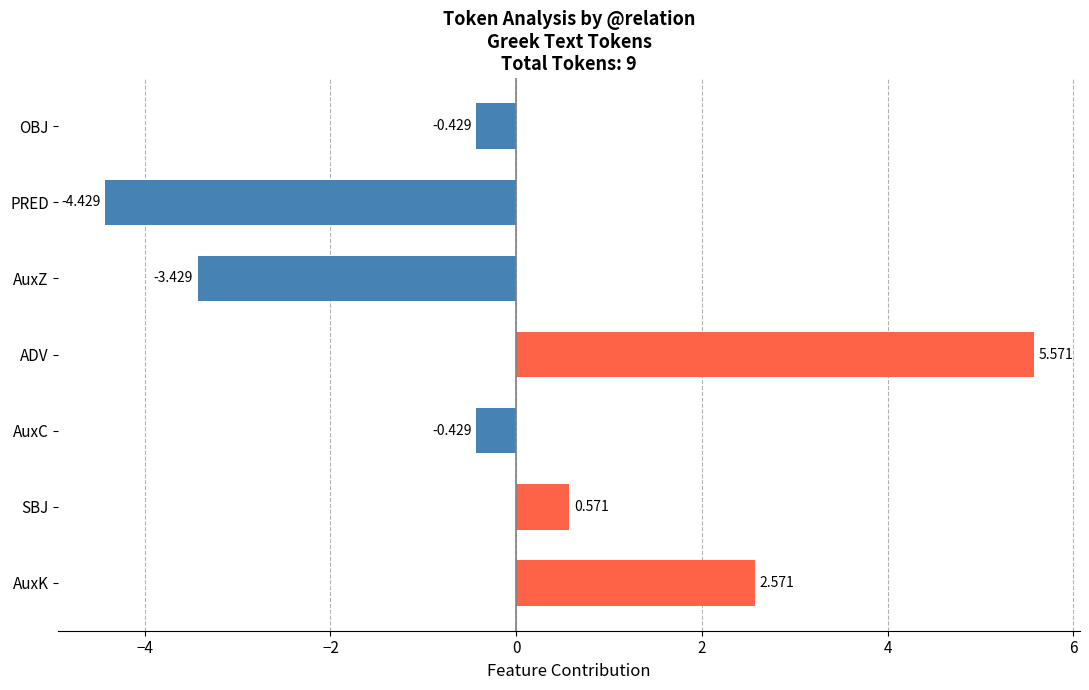

What is the label of the 4th bar from the bottom?

ADV